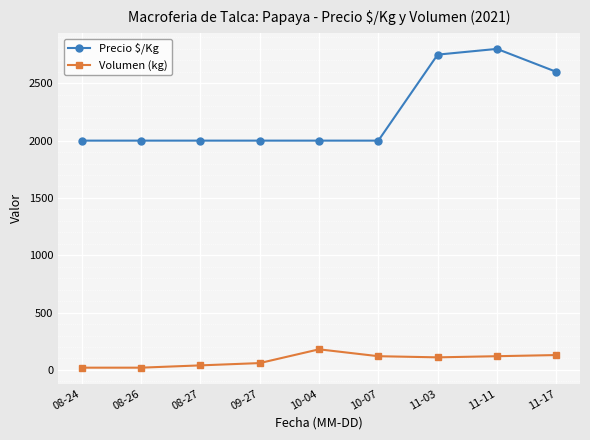

What is the greatest value displayed?

2800